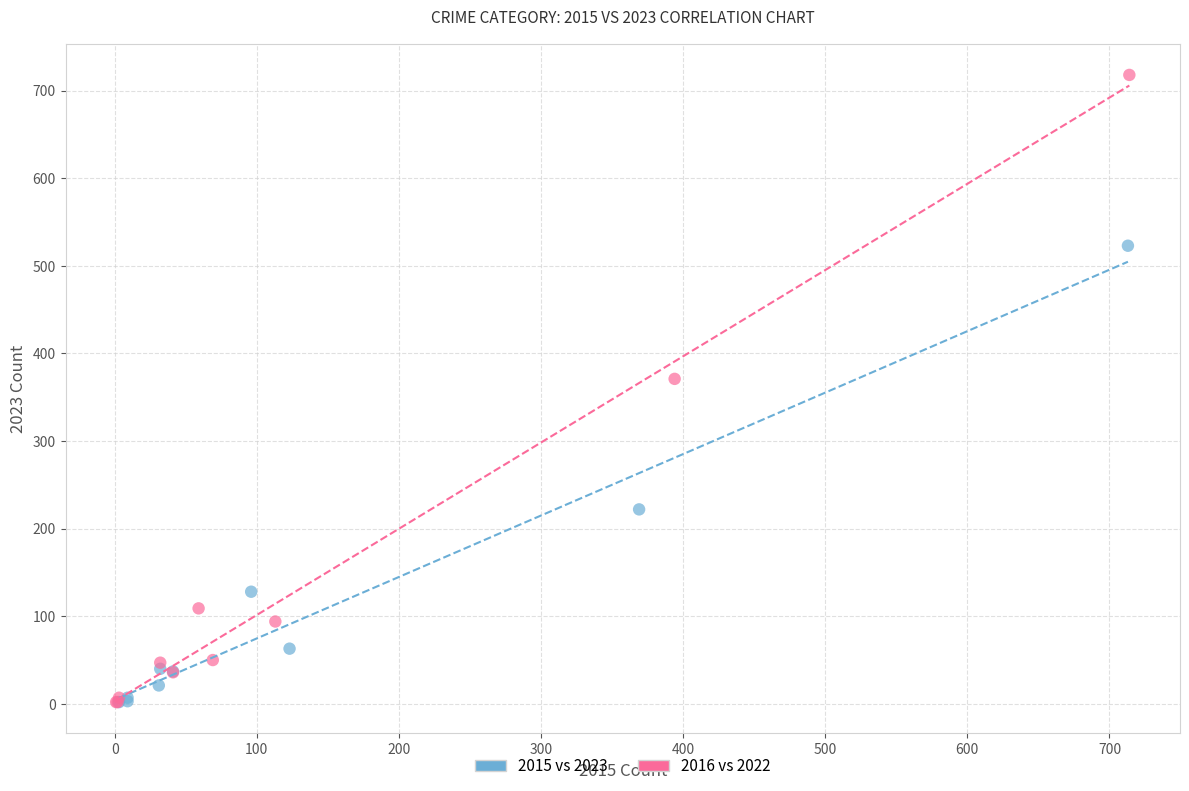

Which series has the widest spread of Y values?

2016 vs 2022